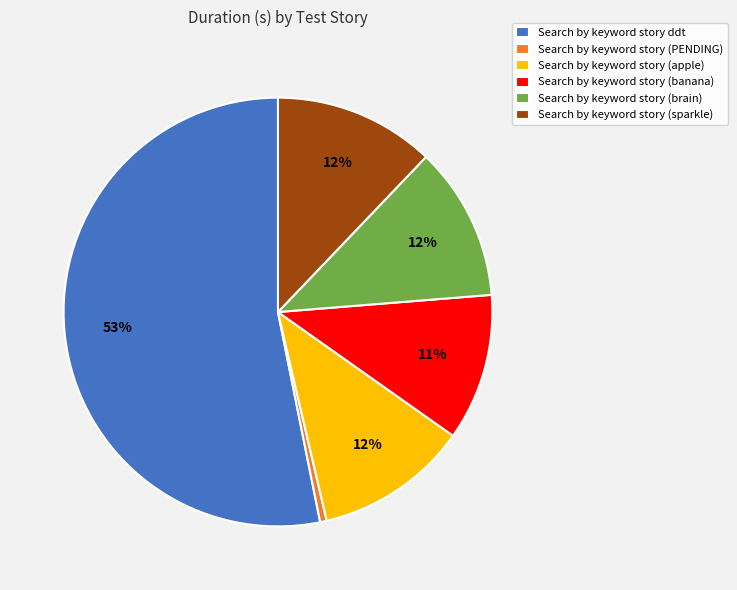

Which slice is the smallest?

Search by keyword story (PENDING)